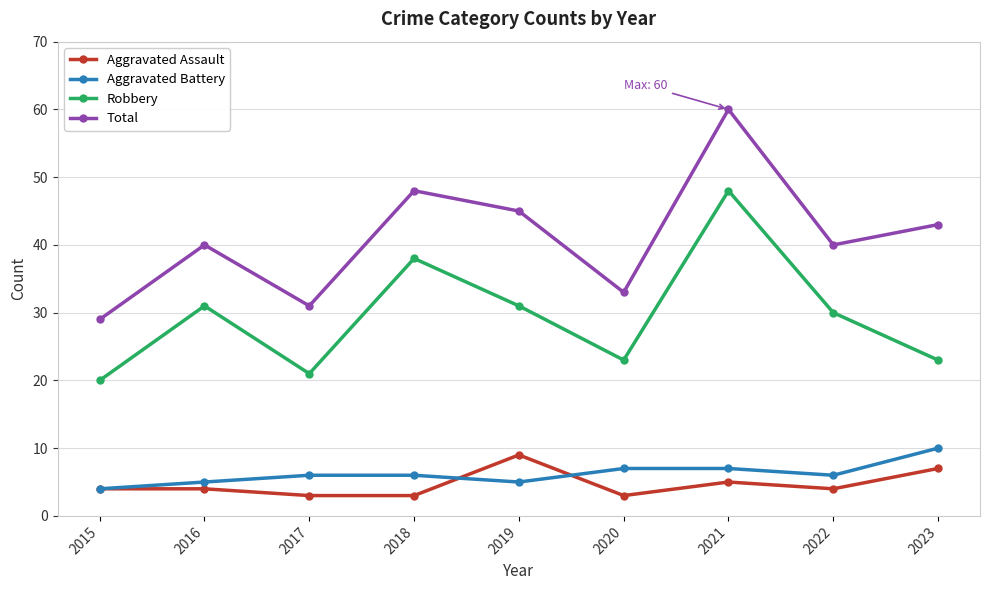

Count the number of data series in this chart.

4